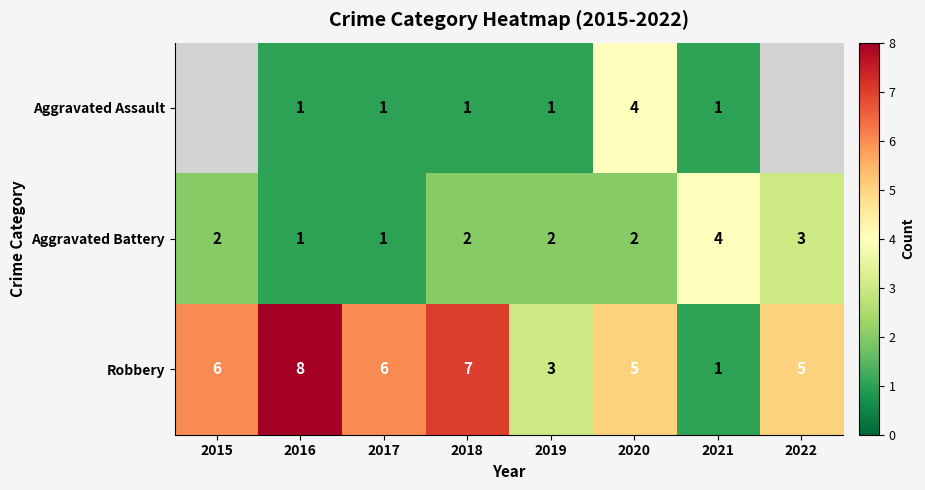

What is the approximate value of Robbery at 2020?

5